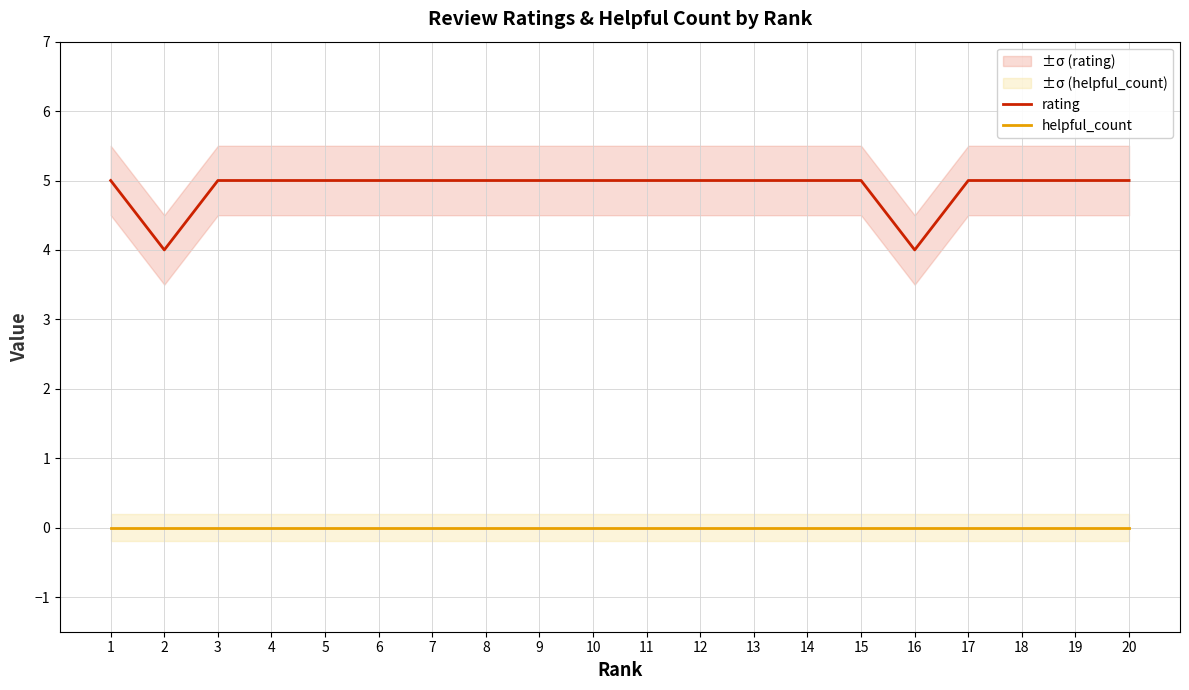

At which category is the sum across all series the highest?

1